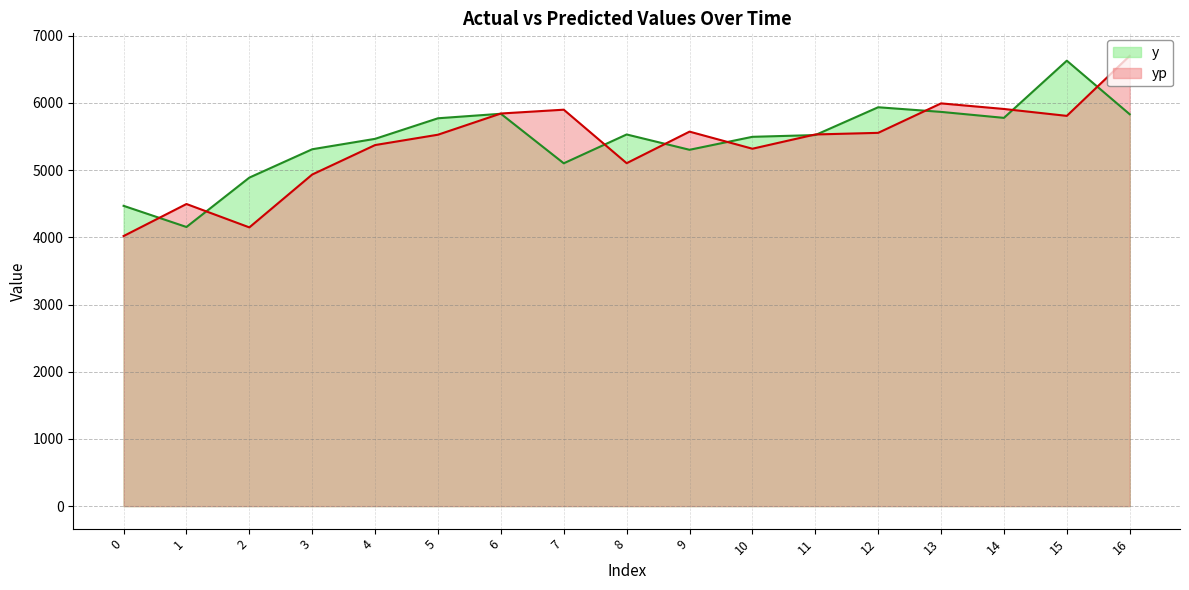

How many series are shown in this chart?

2